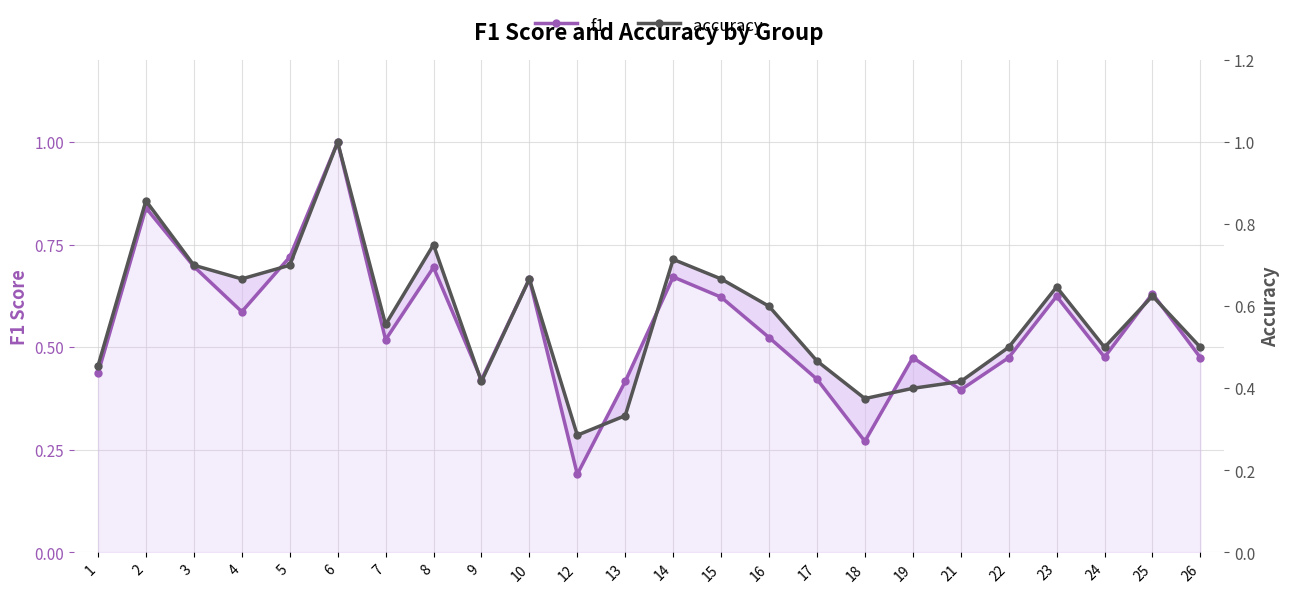

What is the sum of all f1 values?

13.3